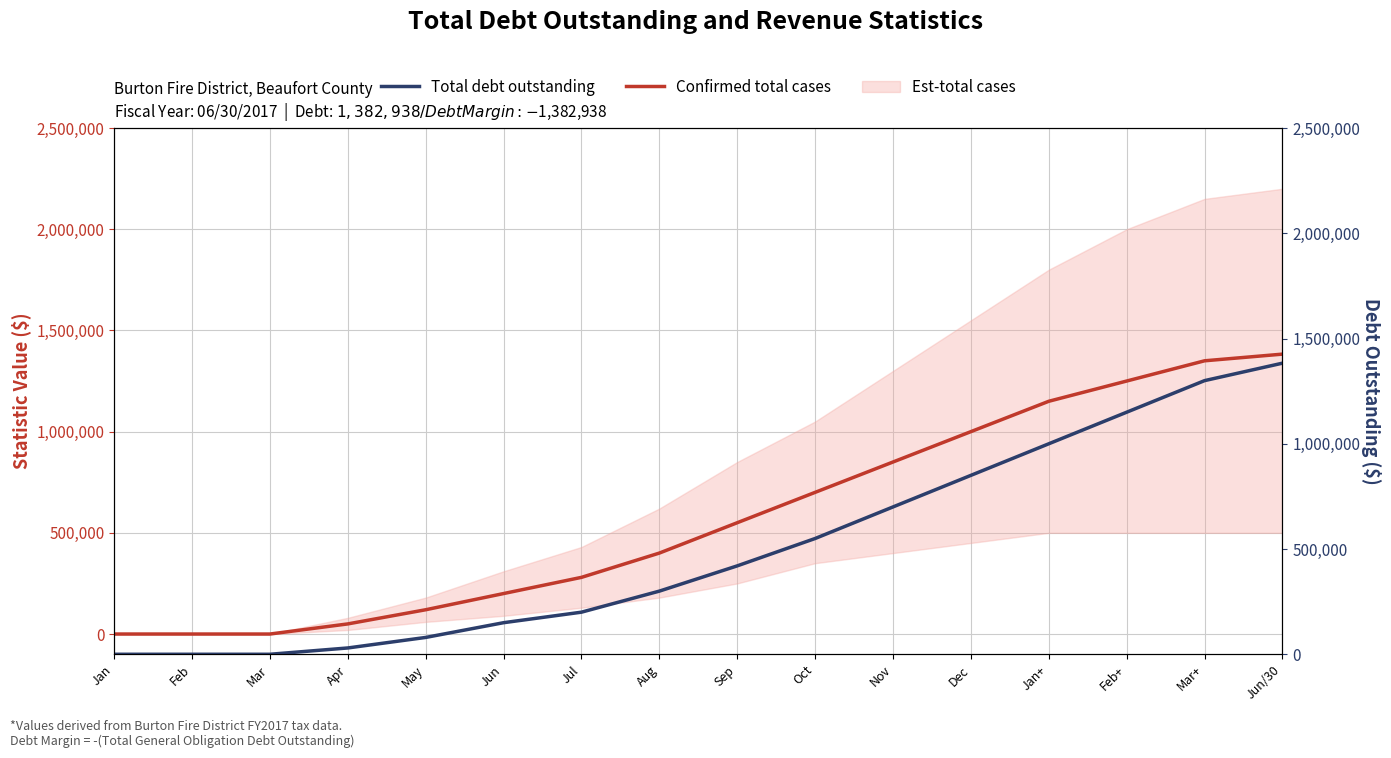

Is it true that Confirmed total cases equals 1150000 at Jan+?

True